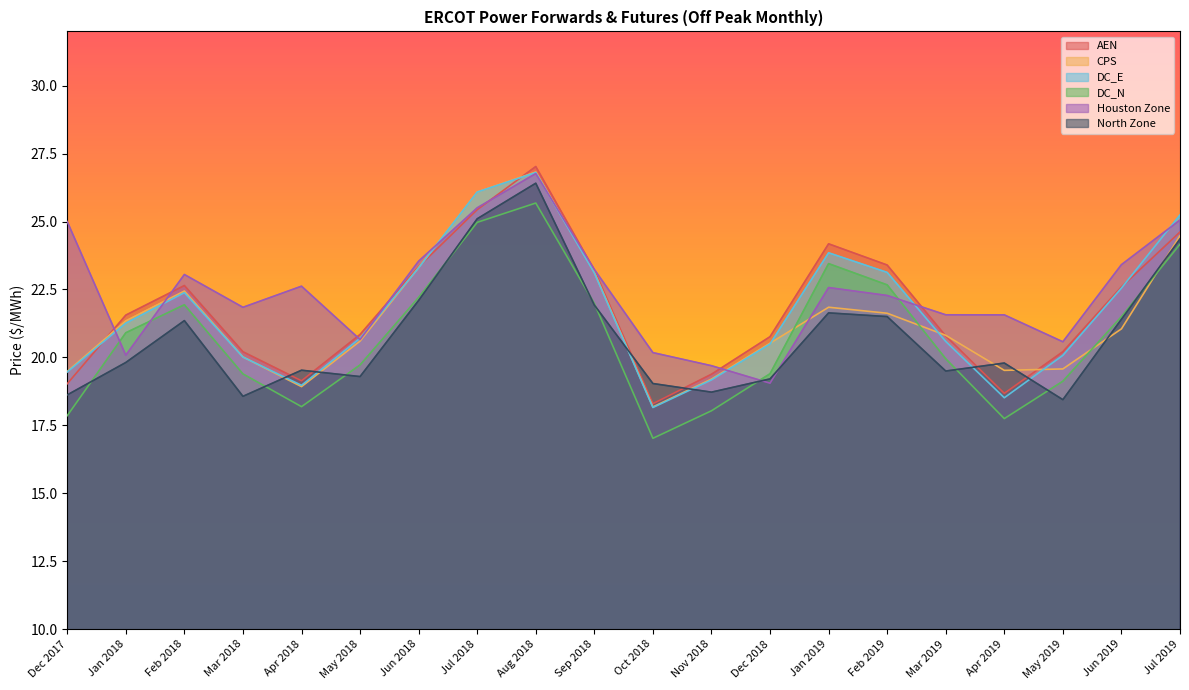

Reading right to left, list all the values displayed in this chart.

AEN: 24.6	22.6	20.2	18.7	20.8	23.4	24.2	20.8	19.4	18.3	23.2	27.0	25.4	23.3	20.8	19.1	20.2	22.6	21.6	19.0
CPS: 24.5	21.1	19.6	19.5	20.8	21.6	21.8	20.5	19.2	18.2	23.1	26.8	26.1	23.3	20.6	18.9	20.0	22.4	21.3	19.5
DC_E: 25.2	22.6	20.1	18.5	20.6	23.1	23.9	20.5	19.2	18.2	23.1	26.8	26.1	23.3	20.7	19.0	20.0	22.4	21.3	19.5
DC_N: 24.2	21.5	19.1	17.7	20.0	22.7	23.5	19.4	18.0	17.0	22.0	25.7	25.0	22.2	19.7	18.2	19.4	21.9	20.9	17.9
Houston Zone: 25.1	23.4	20.6	21.6	21.6	22.3	22.6	19.1	19.7	20.2	23.2	26.8	25.5	23.5	20.7	22.6	21.8	23.1	20.1	25.0
North Zone: 24.4	21.4	18.4	19.8	19.5	21.5	21.6	19.2	18.7	19.0	21.9	26.4	25.1	22.1	19.3	19.5	18.6	21.4	19.8	18.6